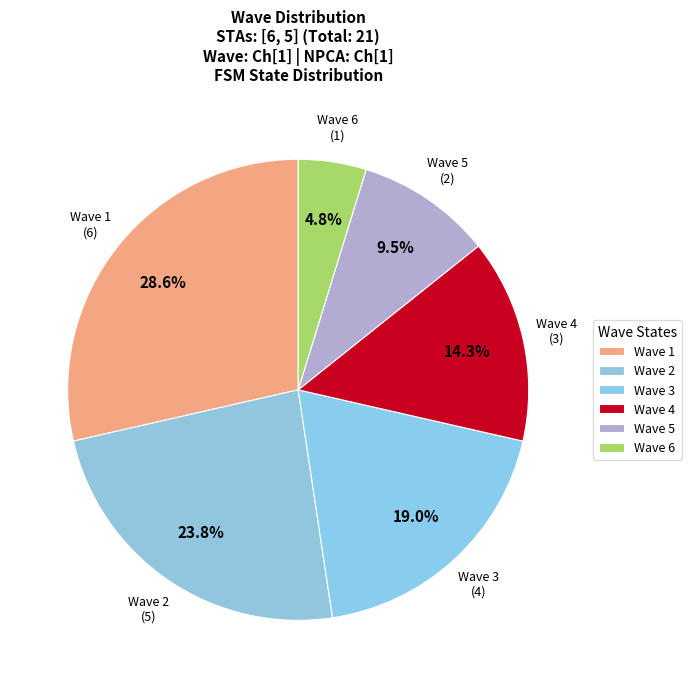

How many segments does this pie chart have?

6